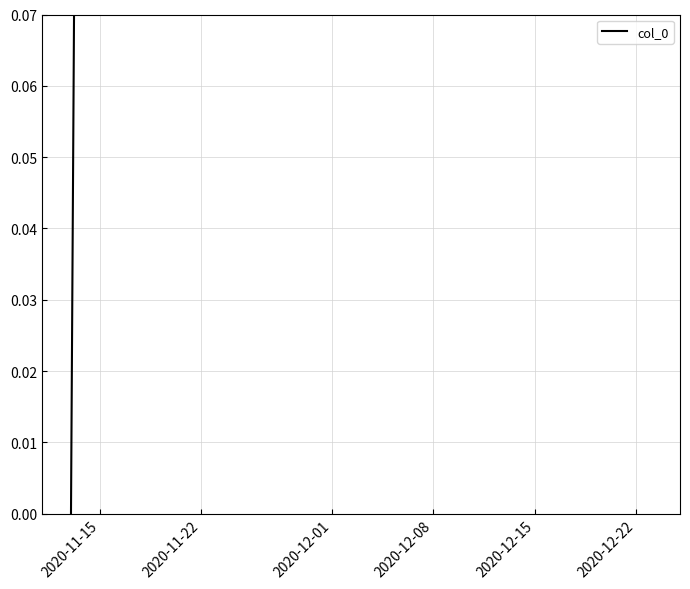

How many positive values are there?

28